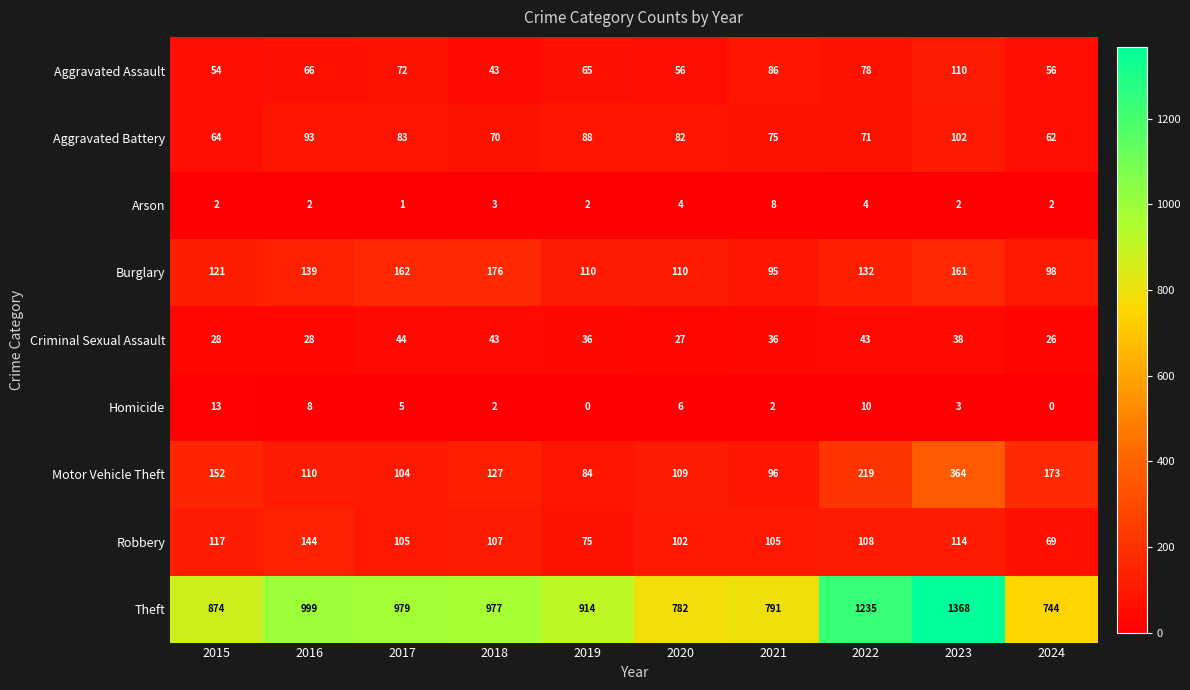

What is the maximum value for Aggravated Assault?

110